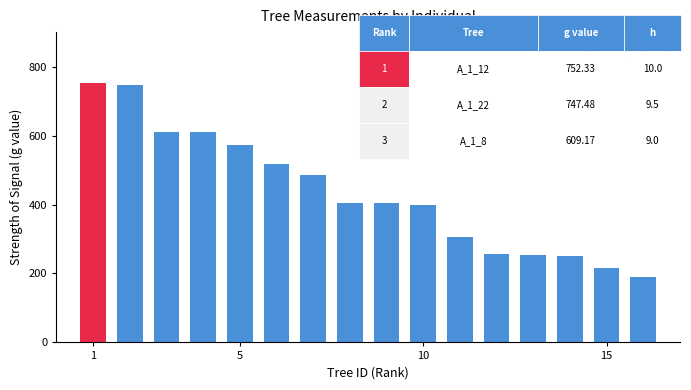

What is the value of the 6th bar from the left?

516.7